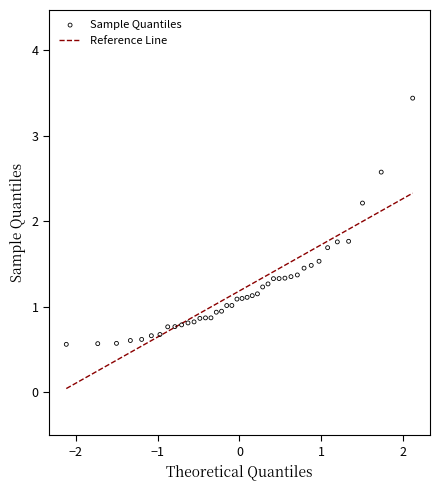

What is the range of X values (max minus min)?

4.2